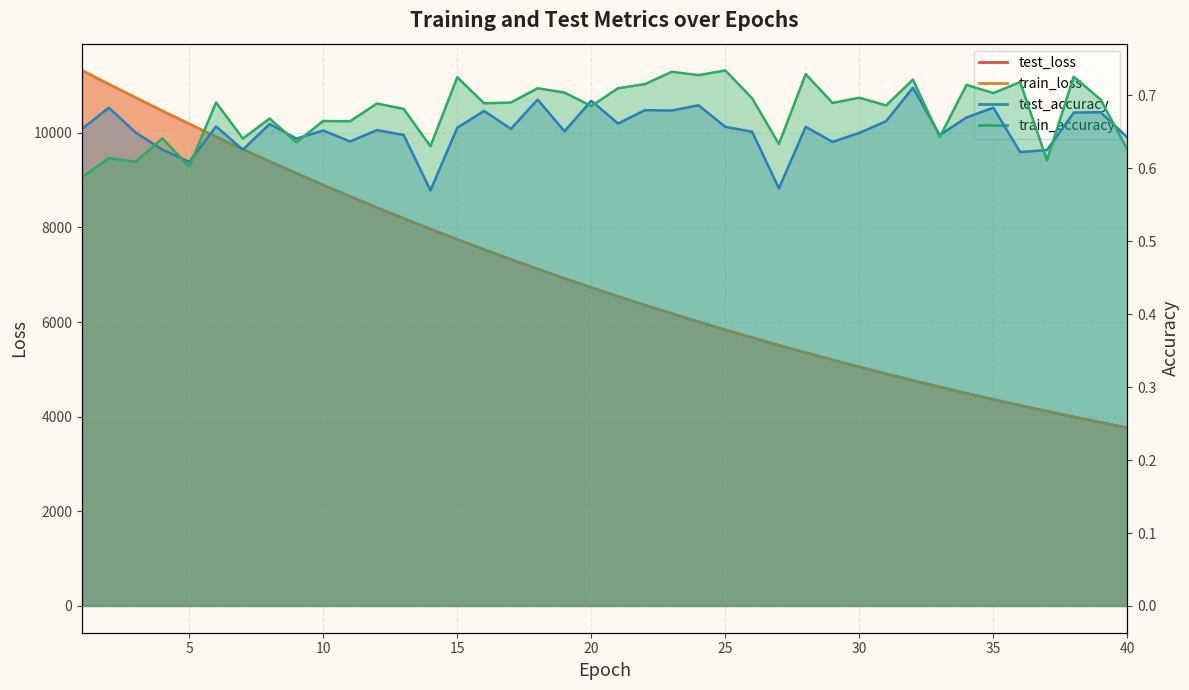

How many values in the test_loss series exceed 6731?

20